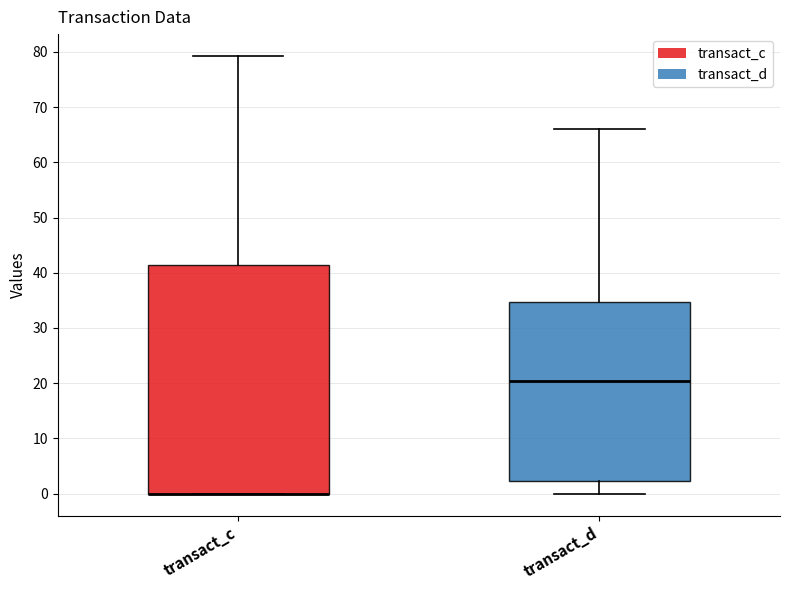

Where is the lower edge of the box for transact_c on the y-axis? The values are not printed on the chart, so give them approximately, as read against the axis.

0